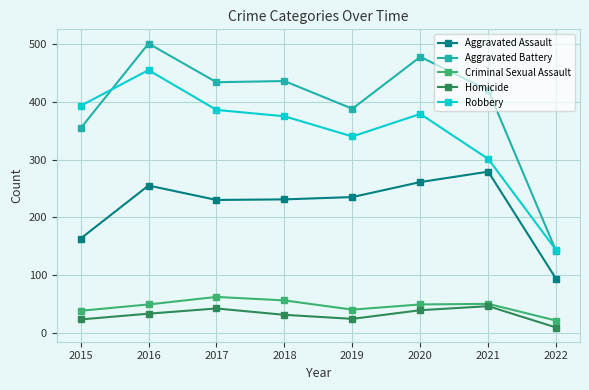

What is the minimum value for Aggravated Assault?

93